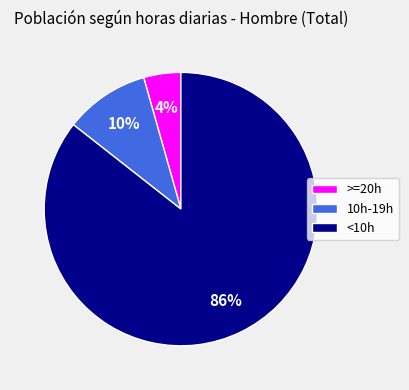

To the nearest percent, what percentage of the pie is <10h?

86%